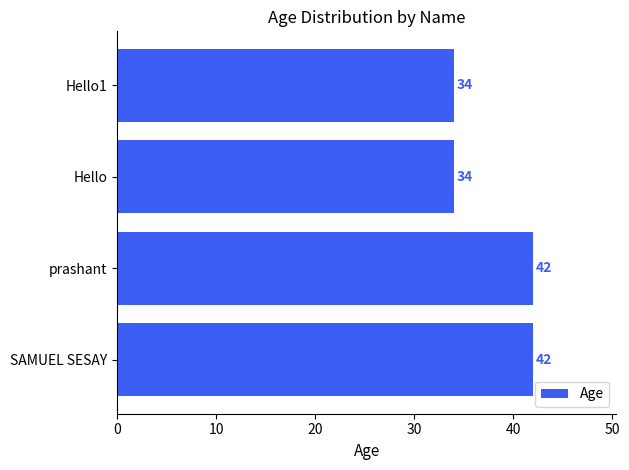

Which has a higher value, SAMUEL SESAY or Hello?

SAMUEL SESAY